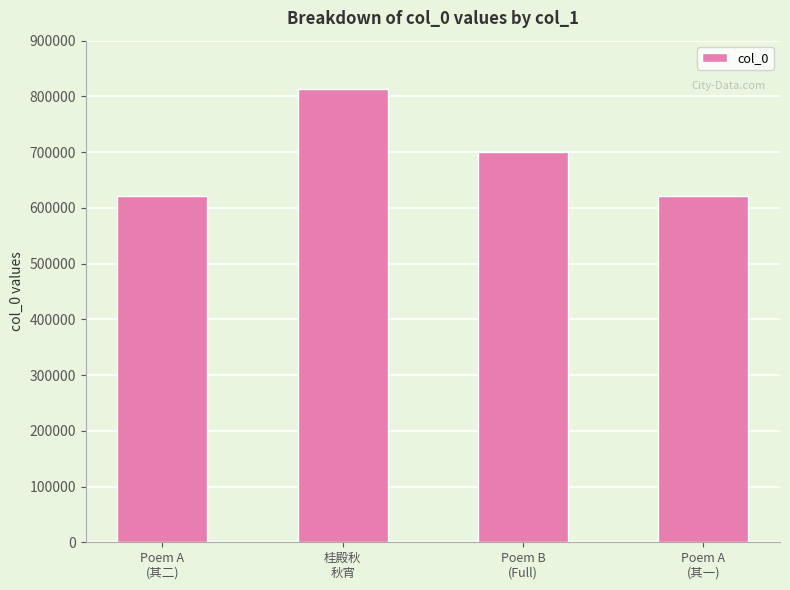

How many categories are shown in the chart?

4